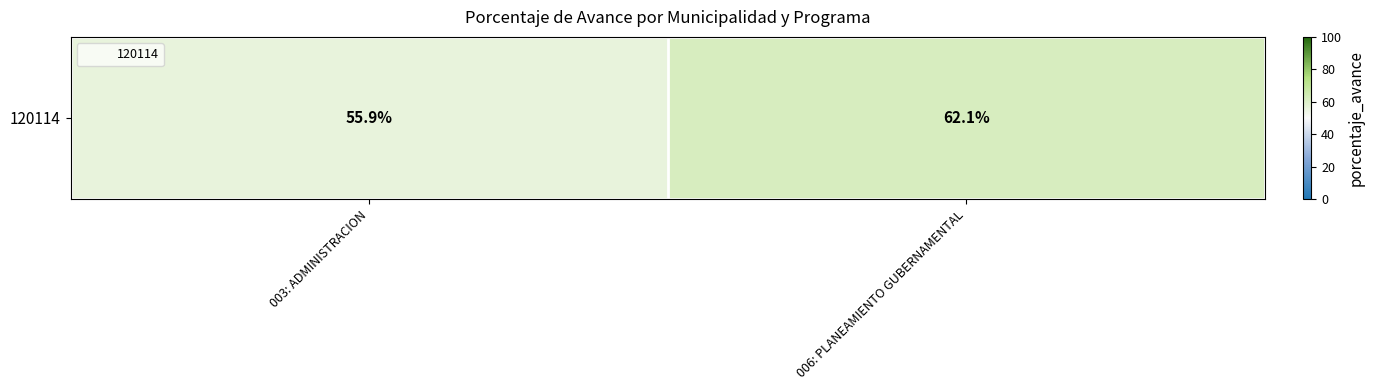

What is the minimum value shown in the chart?

55.9